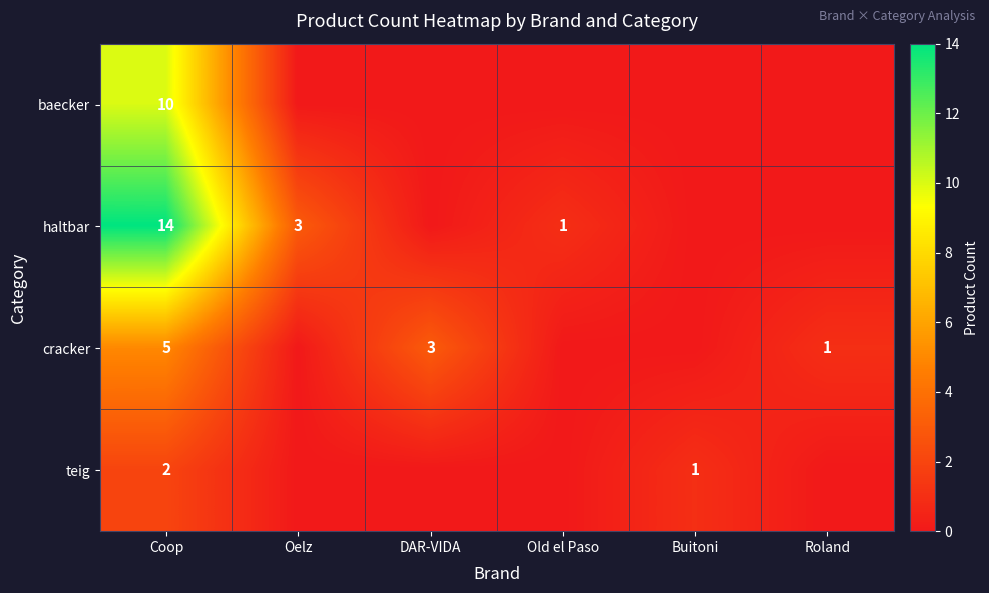

Is it true that baecker equals 10 at Coop?

True